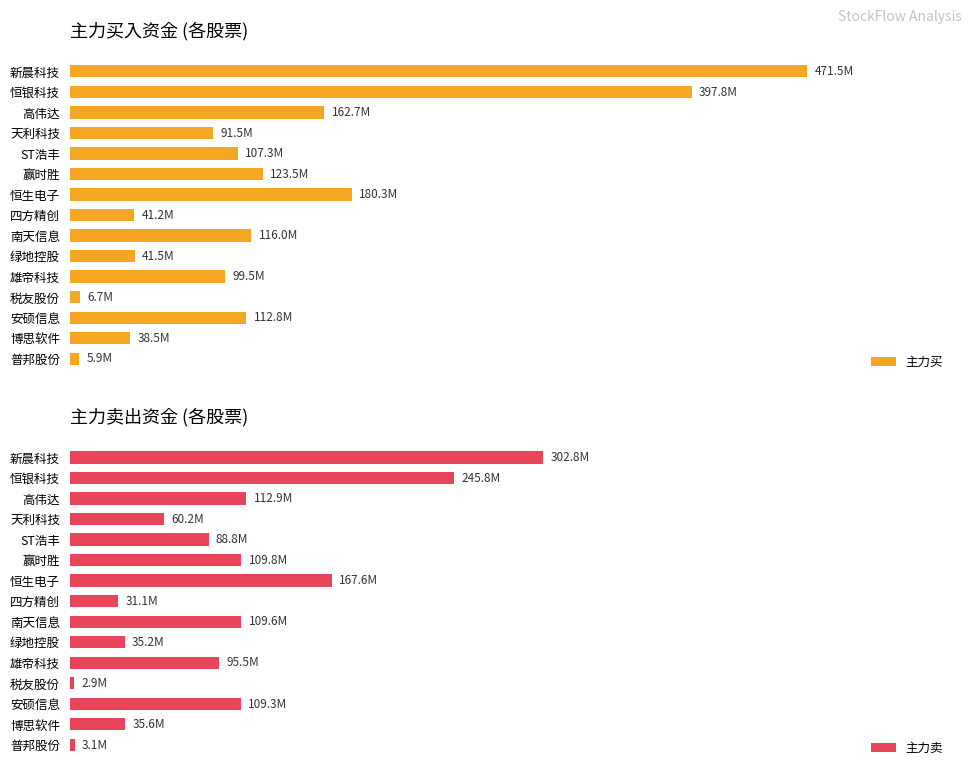

Does the chart contain stacked bars?

No